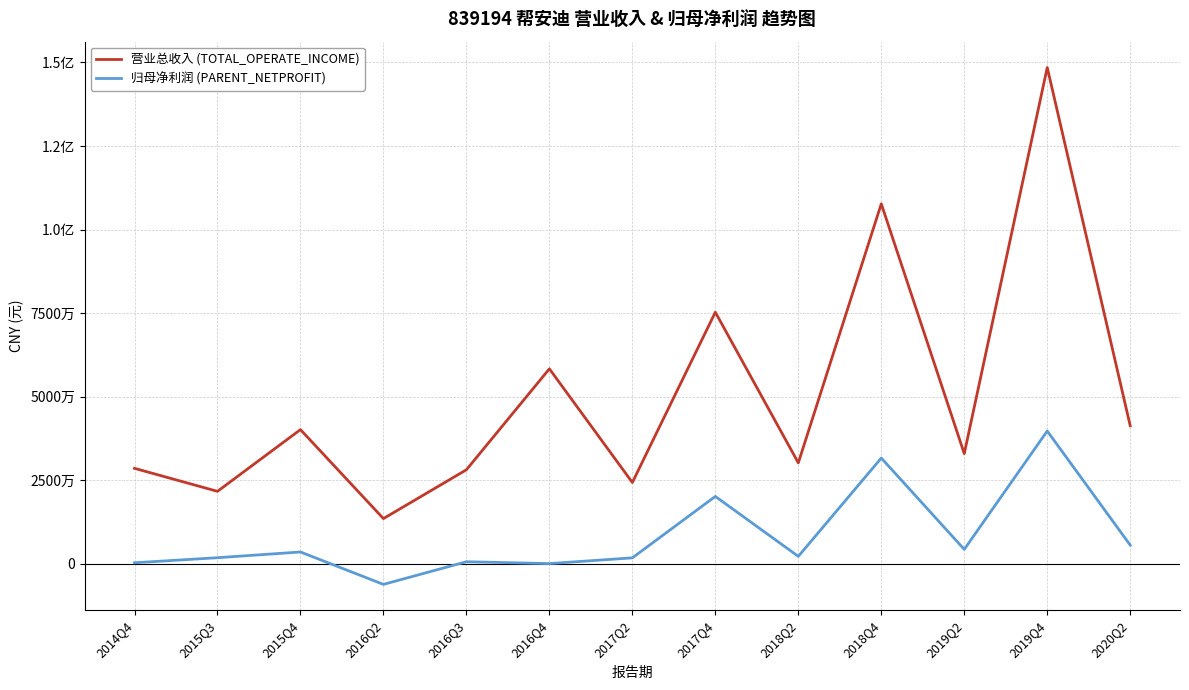

Is this an area chart (filled region under the line)?

No